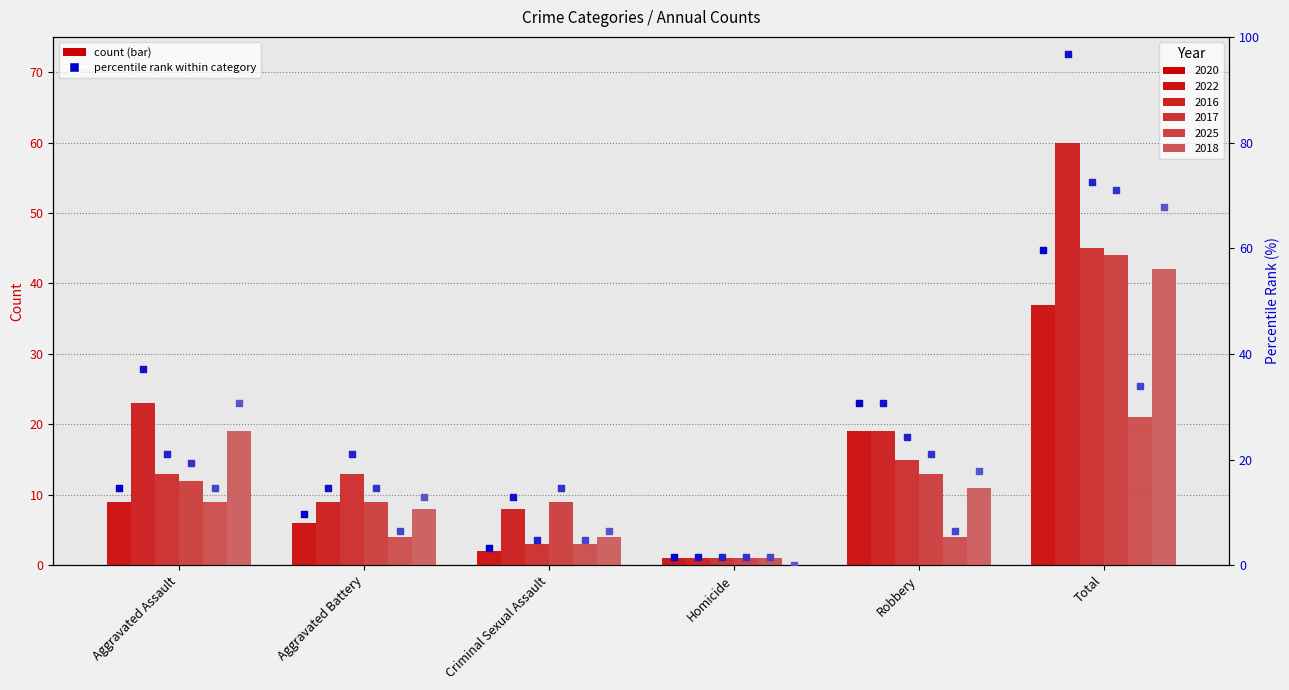

What are all the series names shown in the legend?

2020, 2022, 2016, 2017, 2025, 2018